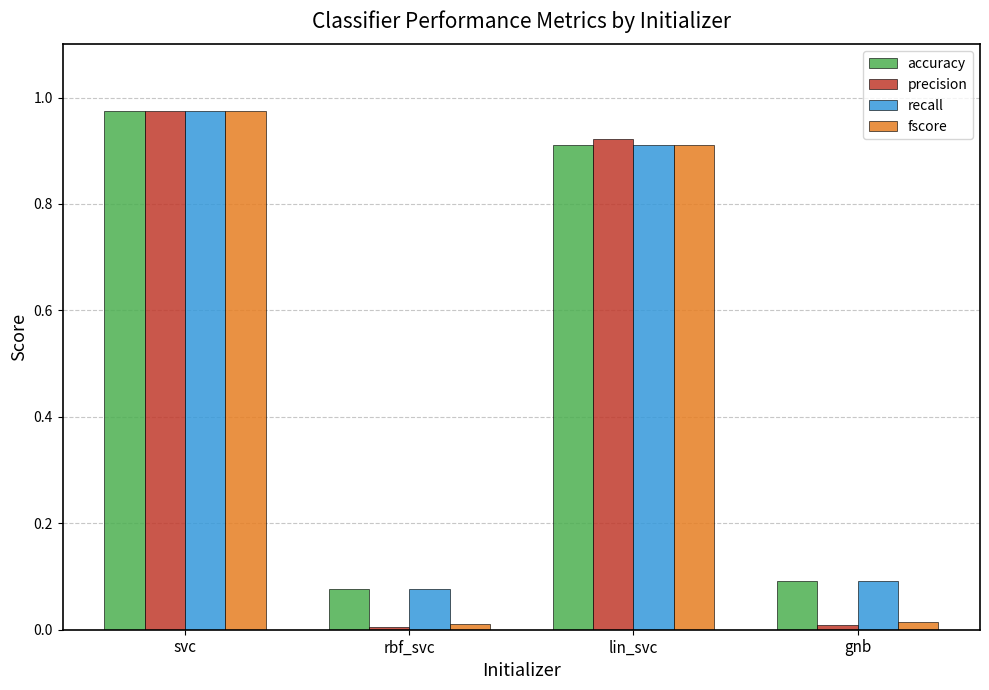

Is the value of accuracy at lin_svc greater than the value of precision at lin_svc?

No